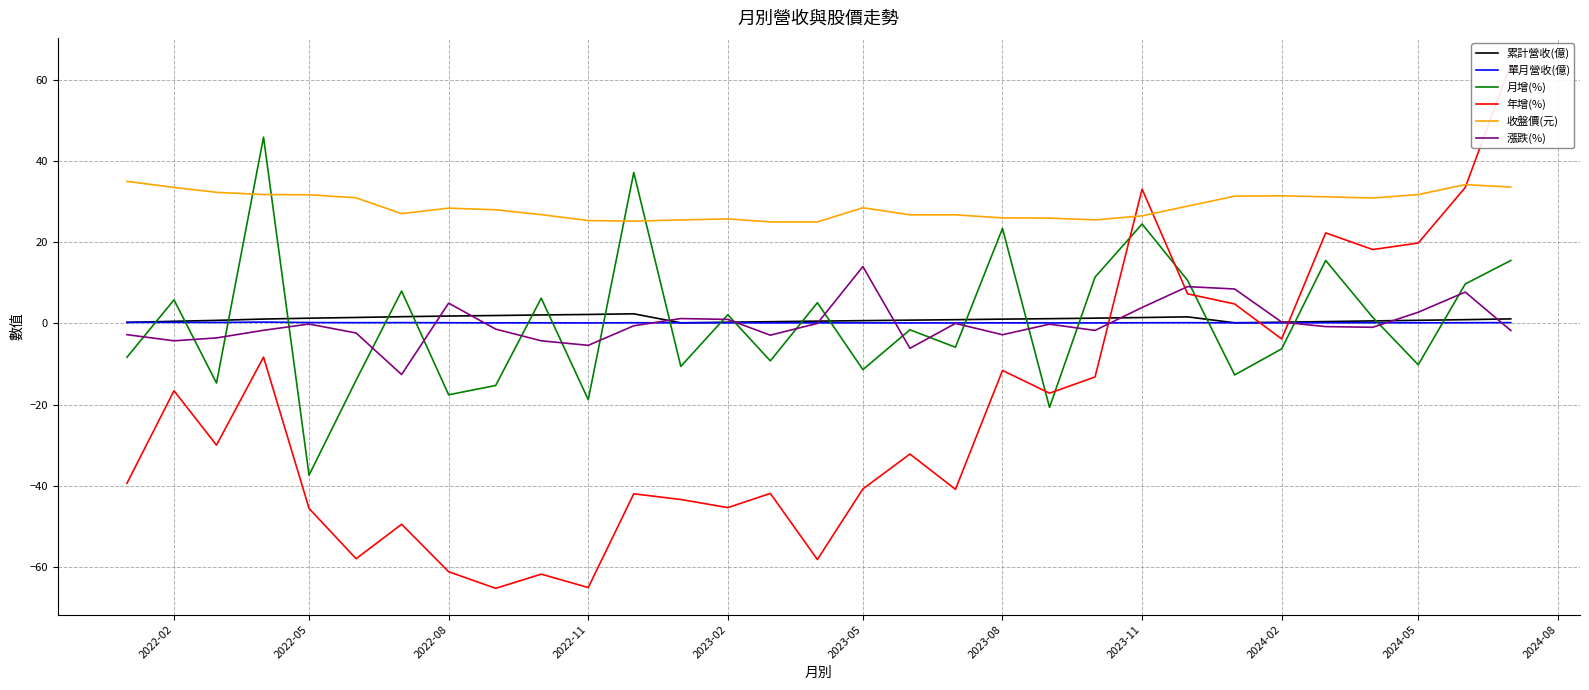

Reading left to right, extract all data points from this chart.

累計營收(億): 0.3	0.5	0.7	1.1	1.3	1.5	1.6	1.8	1.9	2.1	2.2	2.4	0.1	0.3	0.4	0.6	0.7	0.8	0.9	1.1	1.2	1.3	1.4	1.6	0.1	0.3	0.4	0.6	0.8	0.9	1.1
單月營收(億): 0.3	0.3	0.2	0.3	0.2	0.2	0.2	0.2	0.1	0.1	0.1	0.2	0.1	0.1	0.1	0.1	0.1	0.1	0.1	0.1	0.1	0.1	0.2	0.2	0.1	0.1	0.2	0.2	0.1	0.2	0.2
月增(%): -8.3	5.8	-14.7	45.9	-37.4	-14.0	8.0	-17.6	-15.3	6.2	-18.8	37.2	-10.6	2.1	-9.2	5.1	-11.4	-1.6	-5.9	23.4	-20.7	11.4	24.5	10.6	-12.7	-6.3	15.5	1.5	-10.2	9.7	15.5
年增(%): -39.4	-16.6	-30.0	-8.3	-45.6	-58.0	-49.5	-61.2	-65.3	-61.8	-65.1	-42.0	-43.4	-45.4	-41.9	-58.2	-40.8	-32.2	-40.9	-11.6	-17.2	-13.2	33.1	7.3	4.8	-3.8	22.3	18.2	19.8	33.5	63.9
收盤價(元): 35.0	33.5	32.3	31.8	31.7	30.9	27.1	28.4	28.0	26.8	25.4	25.2	25.5	25.8	25.0	25.0	28.5	26.8	26.8	26.0	25.9	25.5	26.5	28.9	31.4	31.4	31.2	30.9	31.8	34.2	33.6
漲跌(%): -2.8	-4.3	-3.6	-1.7	-0.2	-2.4	-12.6	5.0	-1.4	-4.3	-5.4	-0.6	1.2	1.0	-2.9	0.0	14.0	-6.1	0.0	-2.8	-0.2	-1.7	3.9	9.1	8.5	0.3	-0.8	-1.0	2.8	7.7	-1.8